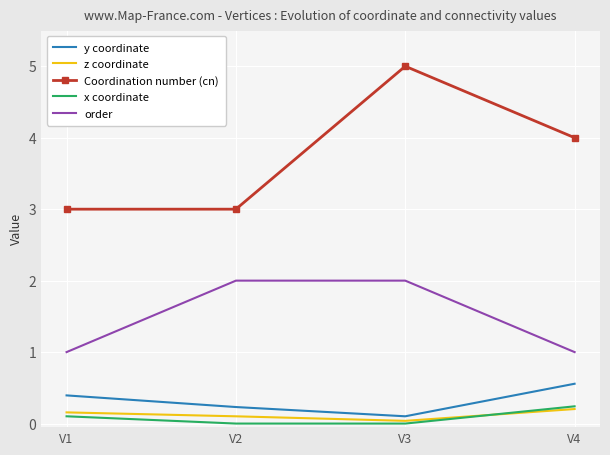

What is the sum of all Coordination number (cn) values?

15.0